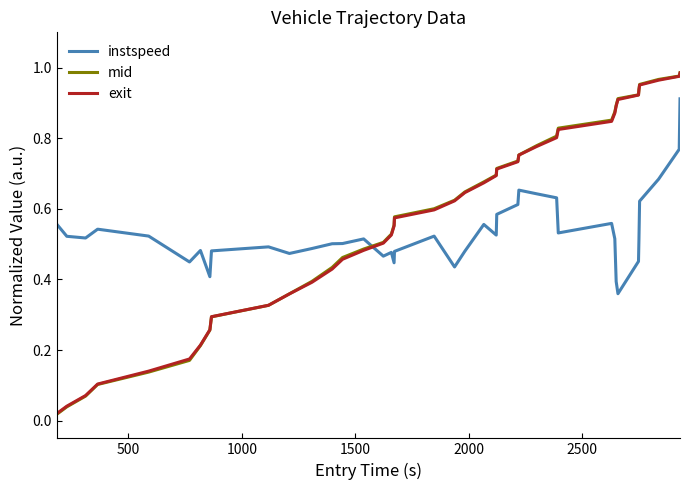

After their last crossing, which series has the higher values: instspeed or exit?

exit